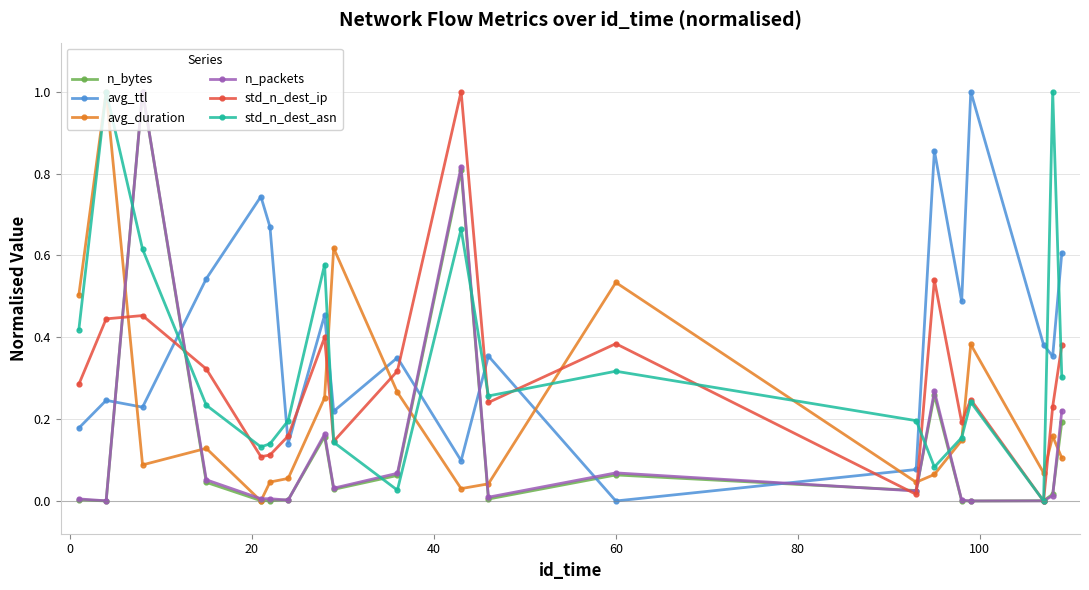

How many categories are shown in the chart?

20